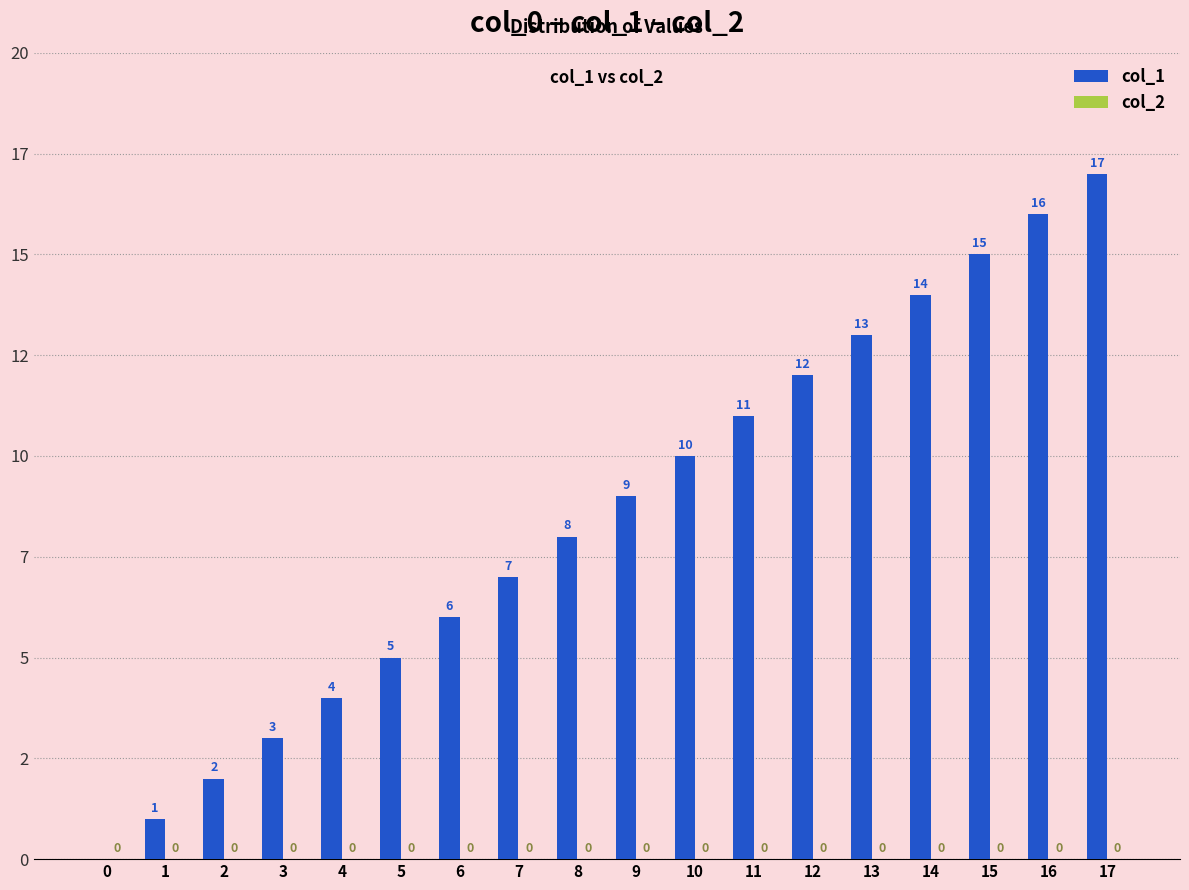

Are the bars horizontal?

No